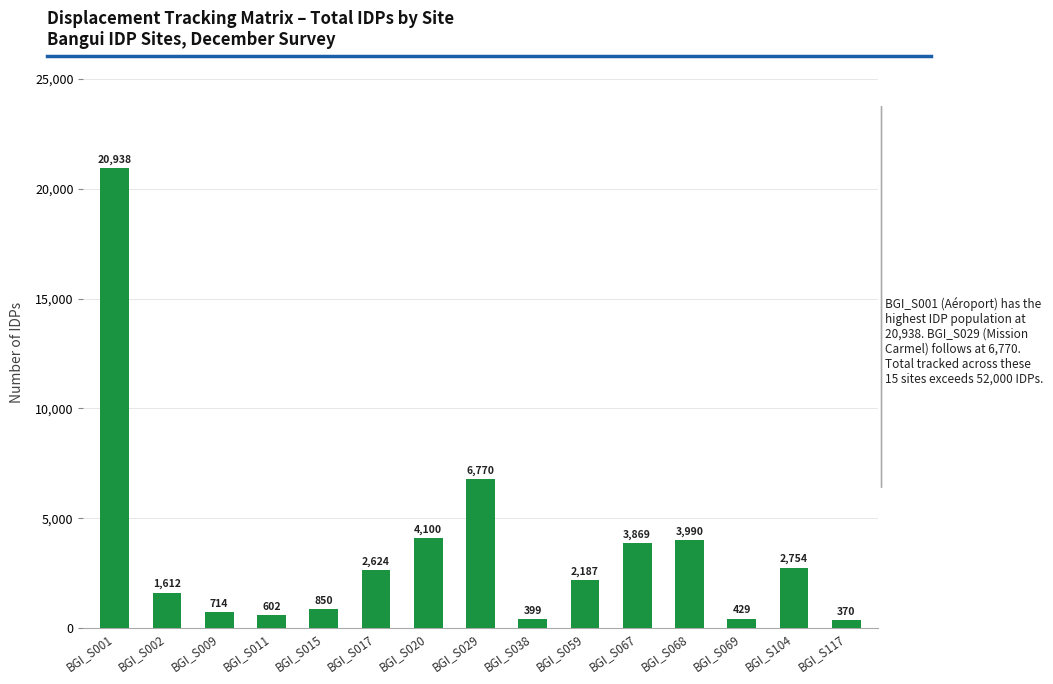

What is the value of the 2nd bar from the left?

1612